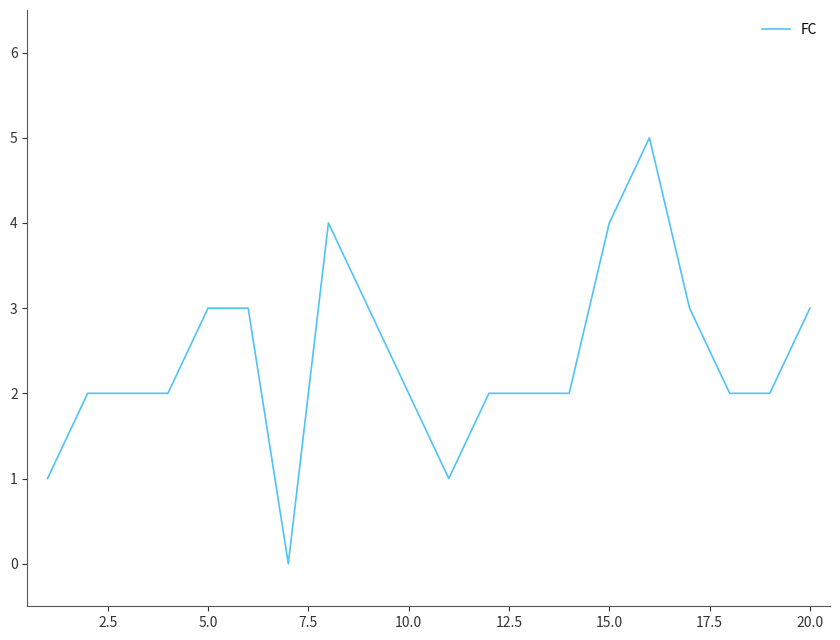

What is the greatest value displayed?

5